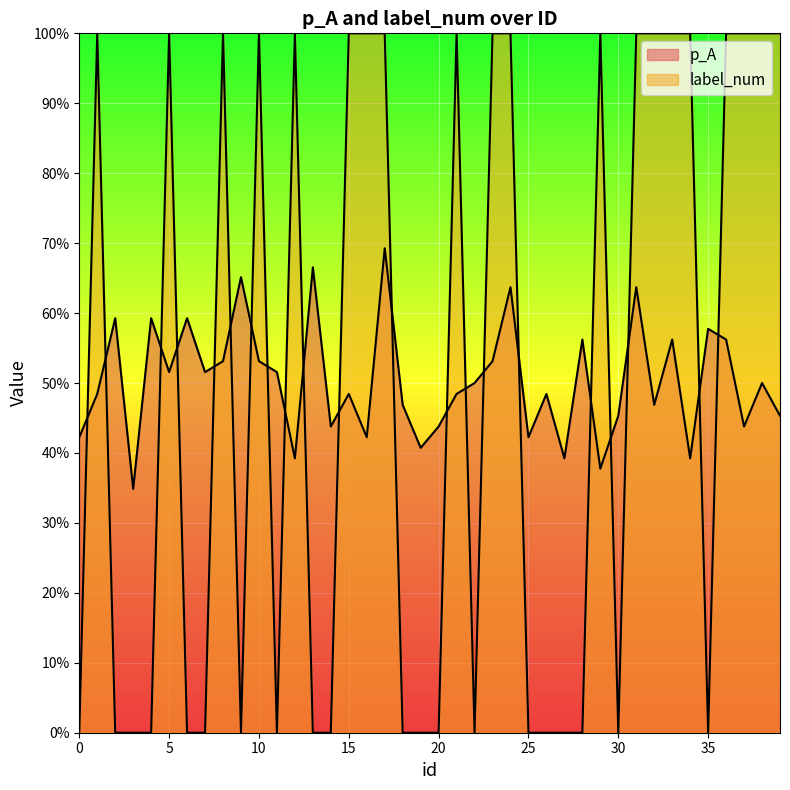

The value of label_num at 34 is 1.0. True or false?

True